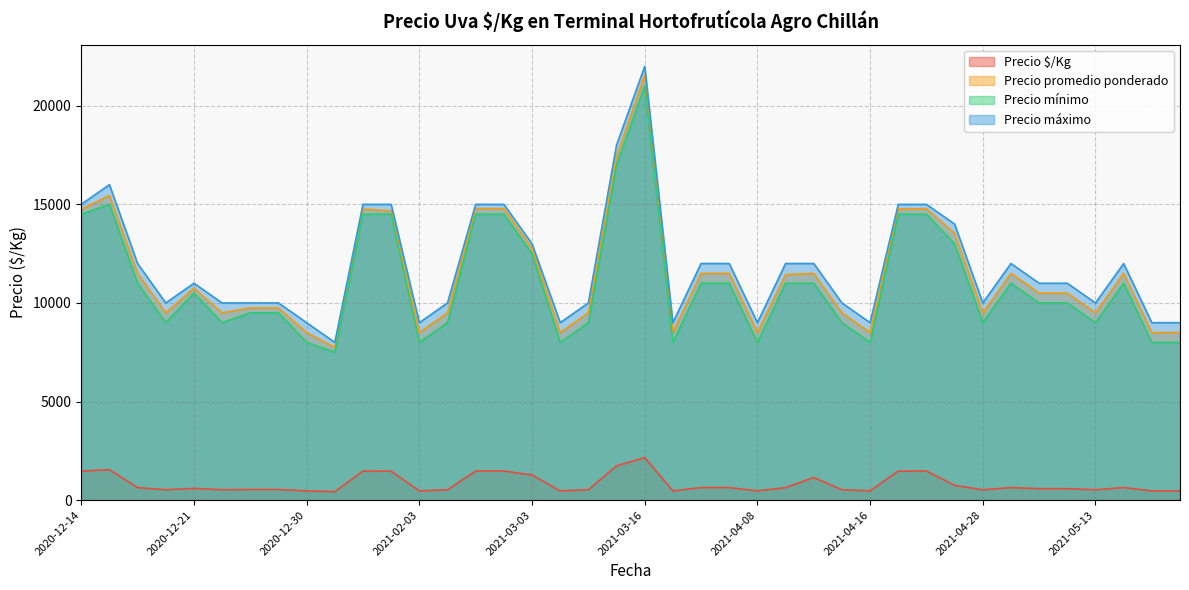

Is the value of Precio máximo at 2021-04-27 greater than the value of Precio promedio ponderado at 2021-03-16?

No